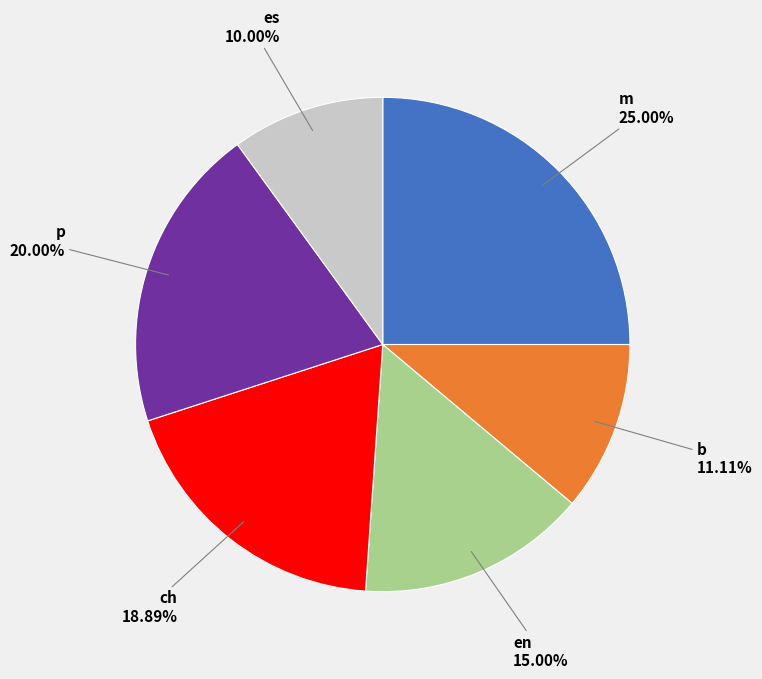

How much of the chart is everything except es?

90.0%